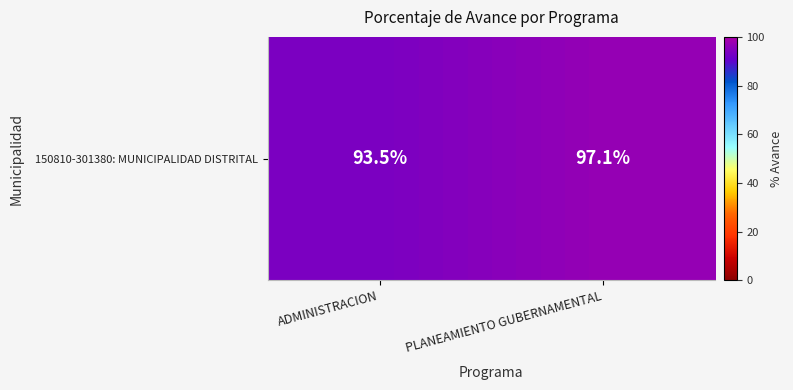

Count the number of data series in this chart.

1